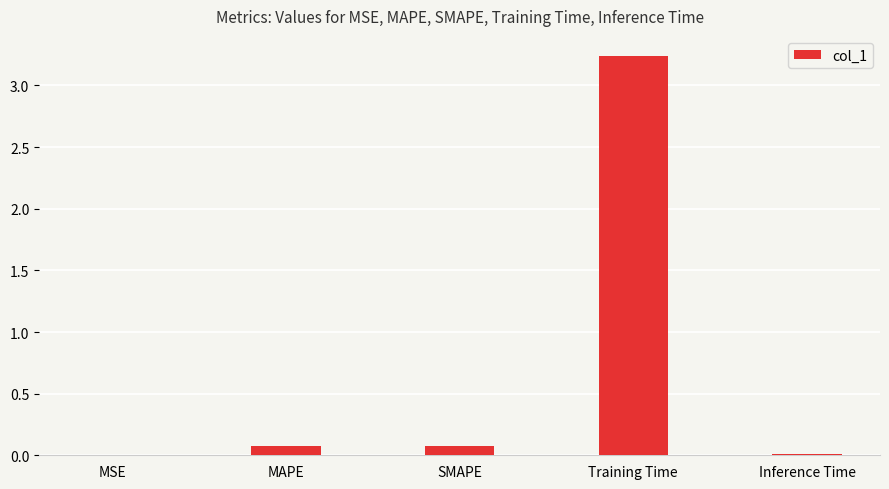

What is the change in value from MAPE to Training Time?

+3.2